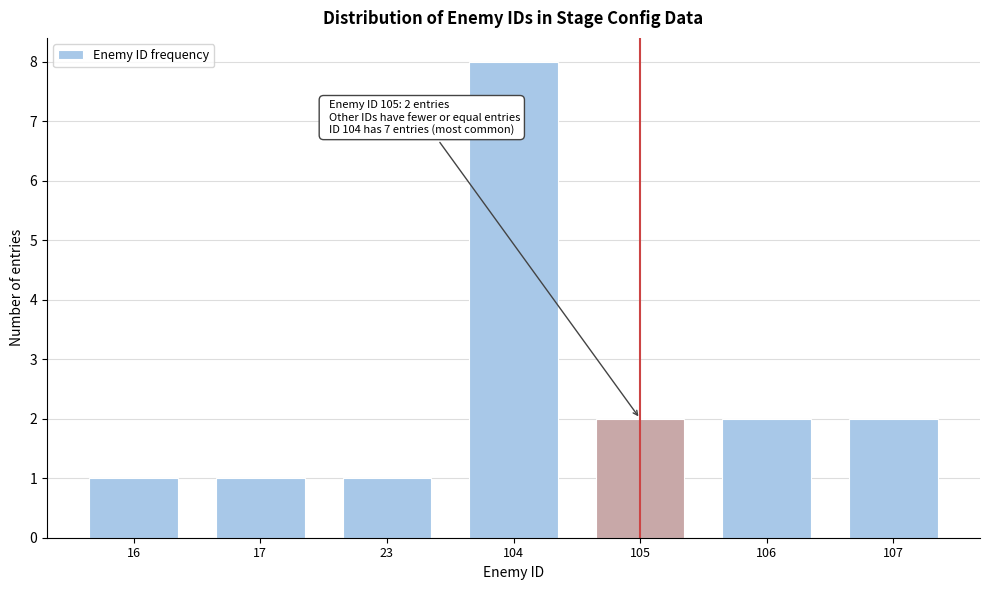

Reading left to right, extract all data points from this chart.

1	1	1	8	2	2	2